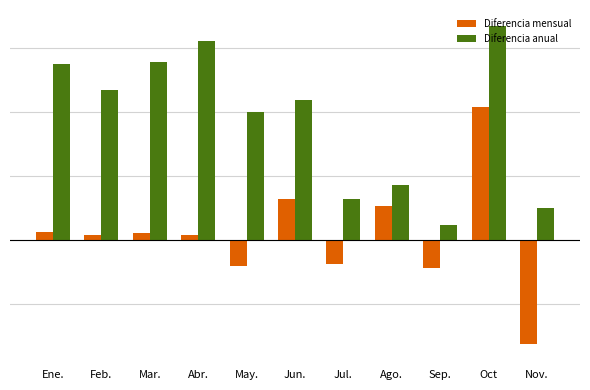

At which label is Diferencia mensual closest to 0?

Feb.